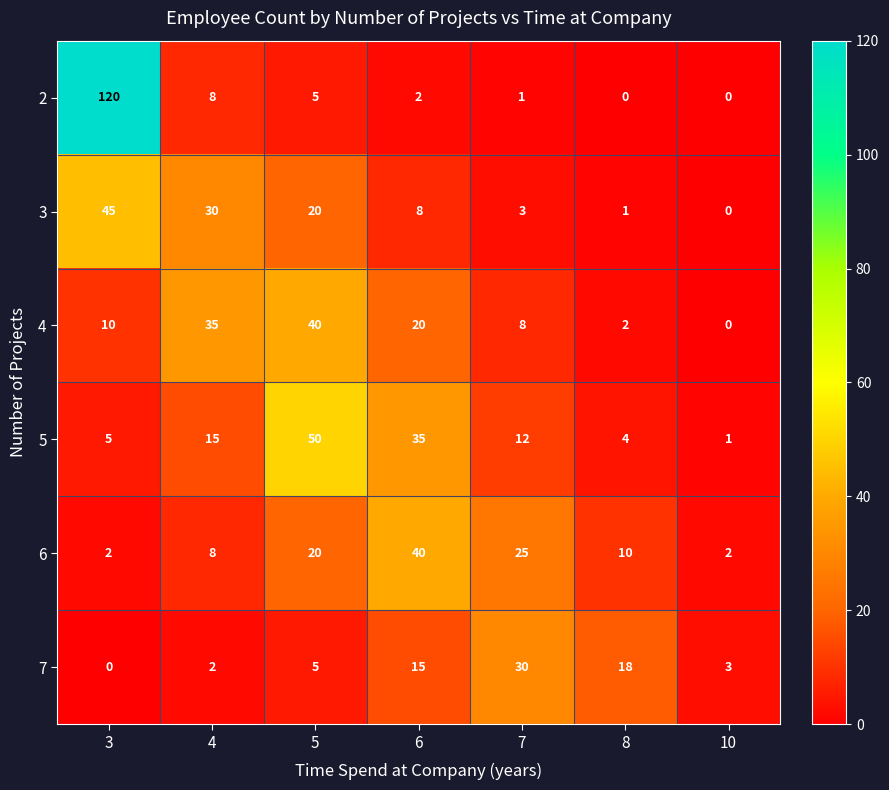

What value does the 7 series have at 5?

5